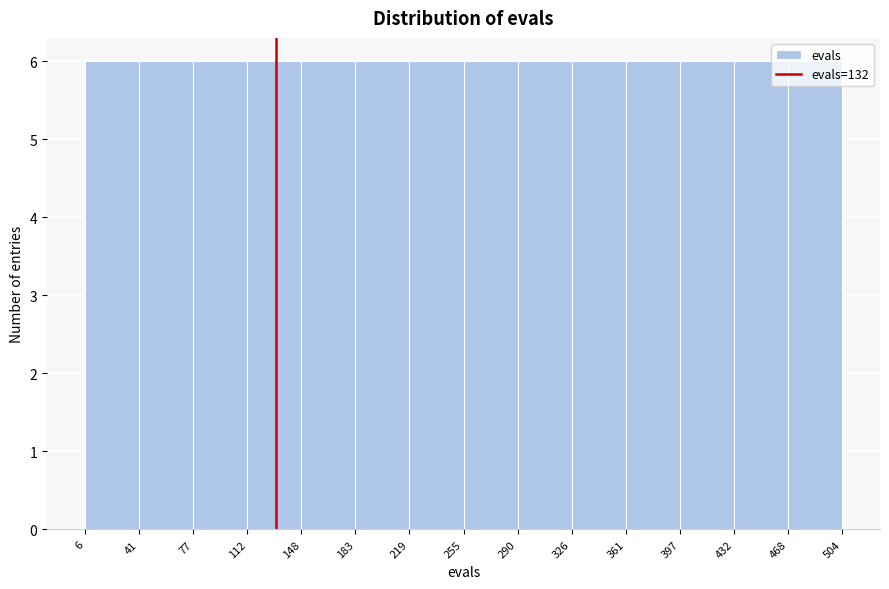

How tall is the bar that spans 77 to 112 on the x-axis? The values are not printed on the chart, so give them approximately, as read against the axis.

6